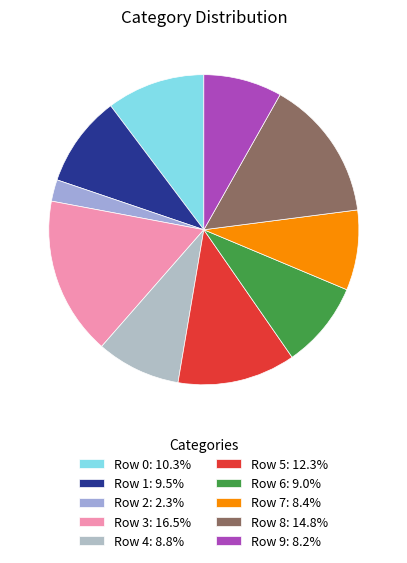

To the nearest percent, what percentage of the pie is Row 5?

12%